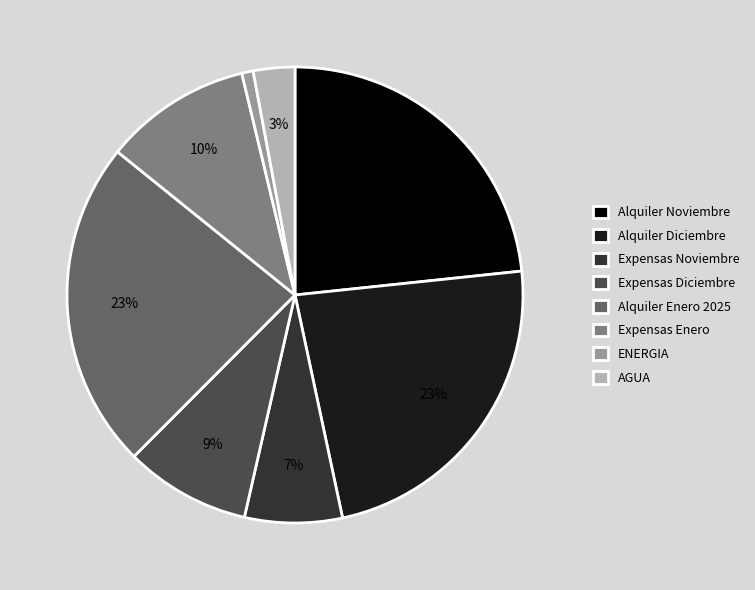

To the nearest percent, what is the average slice percentage?

12%